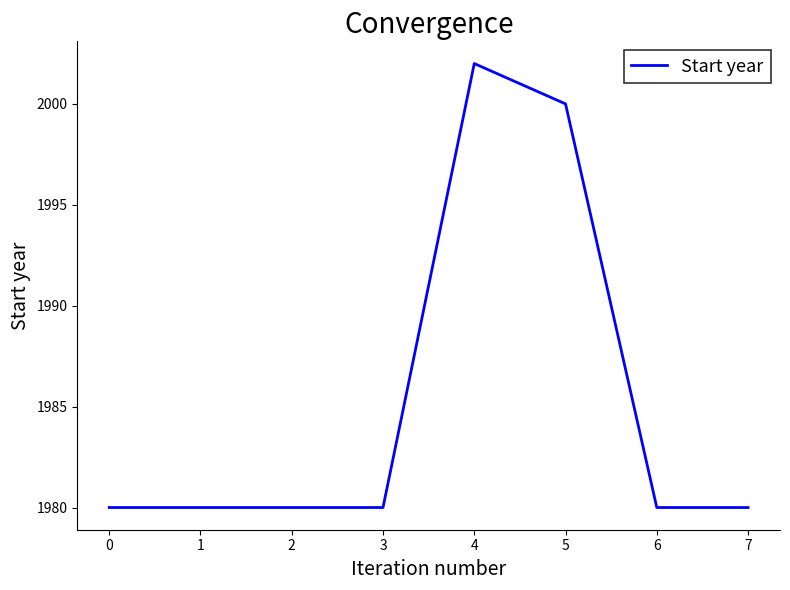

What is the minimum value shown in the chart?

1980